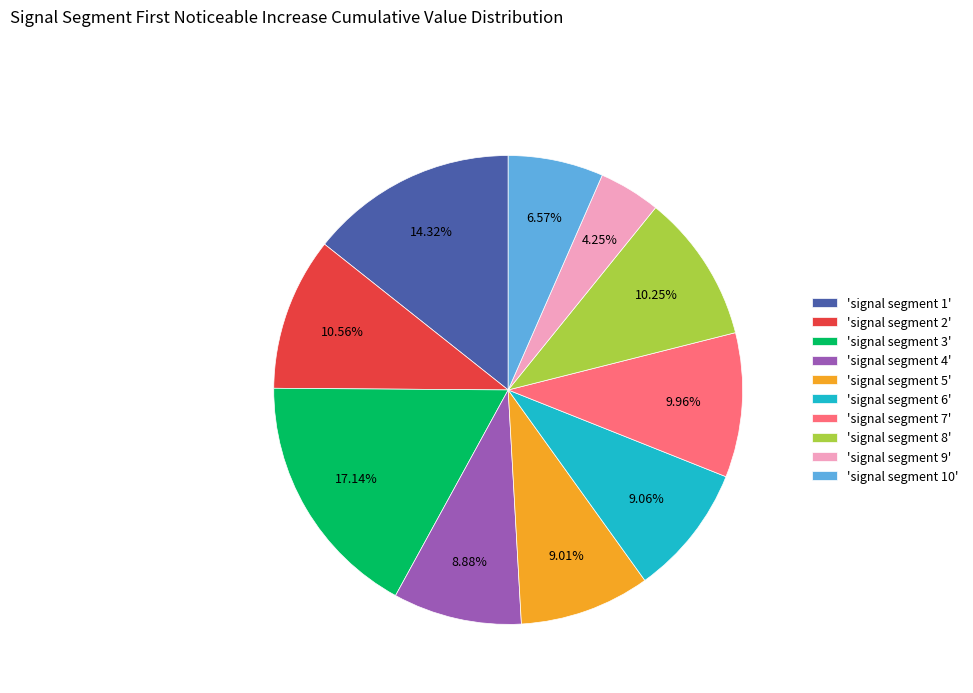

Combined, do 'signal segment 8' and 'signal segment 10' account for over 50%?

No